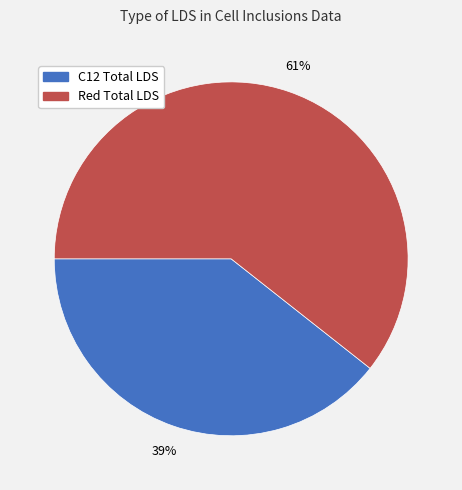

Is there a majority slice in this chart?

Yes